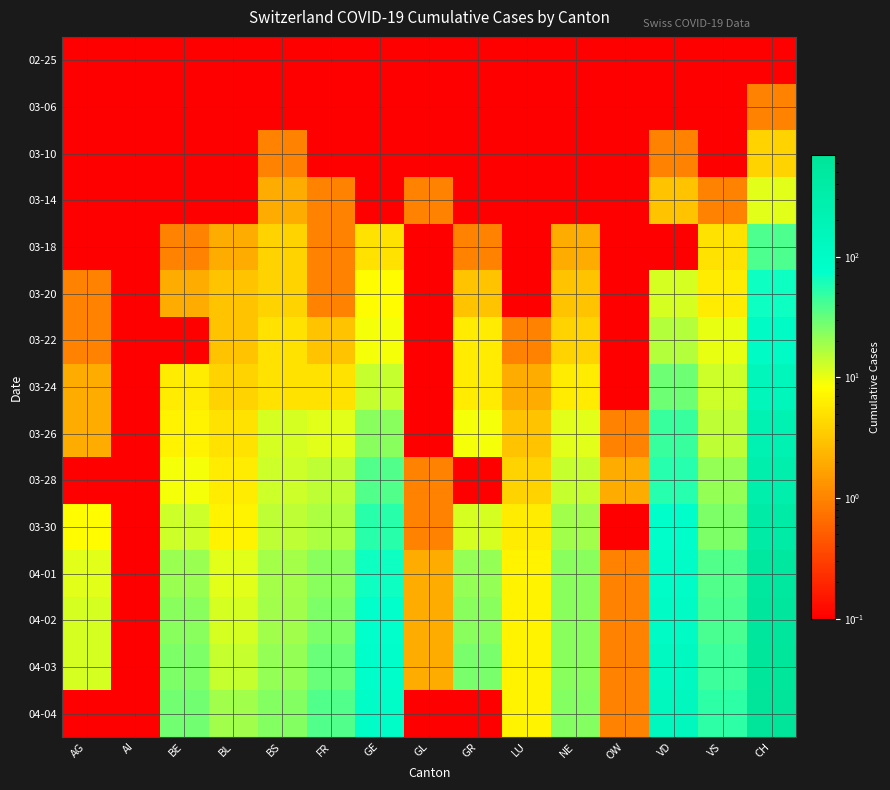

Reading left to right, extract all data points from this chart.

02-25: AG=0.1	AI=0.1	BE=0.1	BL=0.1	BS=0.1	FR=0.1	GE=0.1	GL=0.1	GR=0.1	LU=0.1	NE=0.1	OW=0.1	VD=0.1	VS=0.1	CH=0.1
03-06: AG=0.1	AI=0.1	BE=0.1	BL=0.1	BS=0.1	FR=0.1	GE=0.1	GL=0.1	GR=0.1	LU=0.1	NE=0.1	OW=0.1	VD=0.1	VS=0.1	CH=1.0
03-10: AG=0.1	AI=0.1	BE=0.1	BL=0.1	BS=1.0	FR=0.1	GE=0.1	GL=0.1	GR=0.1	LU=0.1	NE=0.1	OW=0.1	VD=1.0	VS=0.1	CH=4.0
03-14: AG=0.1	AI=0.1	BE=0.1	BL=0.1	BS=2.0	FR=1.0	GE=0.1	GL=1.0	GR=0.1	LU=0.1	NE=0.1	OW=0.1	VD=3.0	VS=1.0	CH=11.0
03-18: AG=0.1	AI=0.1	BE=1.0	BL=2.0	BS=4.0	FR=1.0	GE=5.0	GL=0.1	GR=1.0	LU=0.1	NE=2.0	OW=0.1	VD=0.1	VS=5.0	CH=39.0
03-20: AG=1.0	AI=0.1	BE=2.0	BL=3.0	BS=4.0	FR=1.0	GE=8.0	GL=0.1	GR=3.0	LU=0.1	NE=3.0	OW=0.1	VD=12.0	VS=6.0	CH=68.0
03-22: AG=1.0	AI=0.1	BE=0.1	BL=3.0	BS=5.0	FR=3.0	GE=9.0	GL=0.1	GR=6.0	LU=1.0	NE=4.0	OW=0.1	VD=16.0	VS=10.0	CH=102.0
03-24: AG=2.0	AI=0.1	BE=6.0	BL=4.0	BS=5.0	FR=5.0	GE=14.0	GL=0.1	GR=6.0	LU=2.0	NE=6.0	OW=0.1	VD=29.0	VS=13.0	CH=155.0
03-26: AG=2.0	AI=0.1	BE=7.0	BL=5.0	BS=12.0	FR=11.0	GE=23.0	GL=0.1	GR=9.0	LU=3.0	NE=11.0	OW=1.0	VD=47.0	VS=15.0	CH=228.0
03-28: AG=0.1	AI=0.1	BE=9.0	BL=6.0	BS=13.0	FR=15.0	GE=37.0	GL=1.0	GR=0.1	LU=4.0	NE=14.0	OW=2.0	VD=55.0	VS=21.0	CH=302.0
03-30: AG=8.0	AI=0.1	BE=13.0	BL=7.0	BS=15.0	FR=17.0	GE=53.0	GL=1.0	GR=12.0	LU=6.0	NE=19.0	OW=0.1	VD=77.0	VS=26.0	CH=394.0
04-01: AG=11.0	AI=0.1	BE=20.0	BL=11.0	BS=18.0	FR=23.0	GE=68.0	GL=2.0	GR=21.0	LU=7.0	NE=23.0	OW=1.0	VD=92.0	VS=37.0	CH=518.0
04-02: AG=12.0	AI=0.1	BE=23.0	BL=12.0	BS=19.0	FR=26.0	GE=76.0	GL=2.0	GR=23.0	LU=7.0	NE=23.0	OW=1.0	VD=107.0	VS=40.0	CH=572.0
04-03: AG=12.0	AI=0.1	BE=26.0	BL=14.0	BS=21.0	FR=31.0	GE=80.0	GL=2.0	GR=27.0	LU=7.0	NE=23.0	OW=1.0	VD=123.0	VS=45.0	CH=631.0
04-04: AG=0.1	AI=0.1	BE=28.0	BL=19.0	BS=24.0	FR=37.0	GE=93.0	GL=0.1	GR=0.1	LU=7.0	NE=24.0	OW=1.0	VD=138.0	VS=51.0	CH=697.0